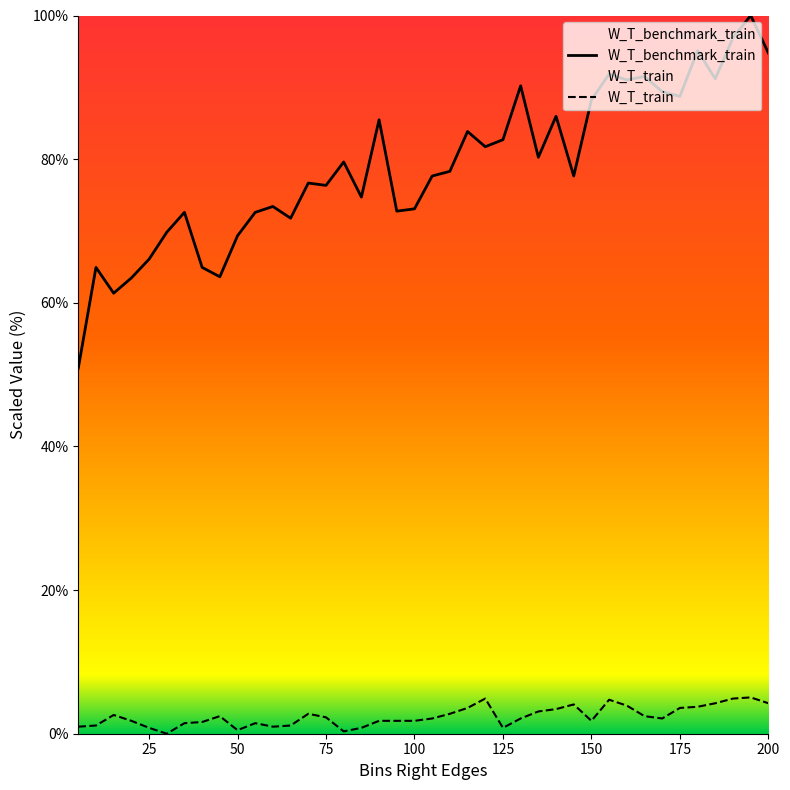

Which series has the largest total across all categories?

W_T_benchmark_train